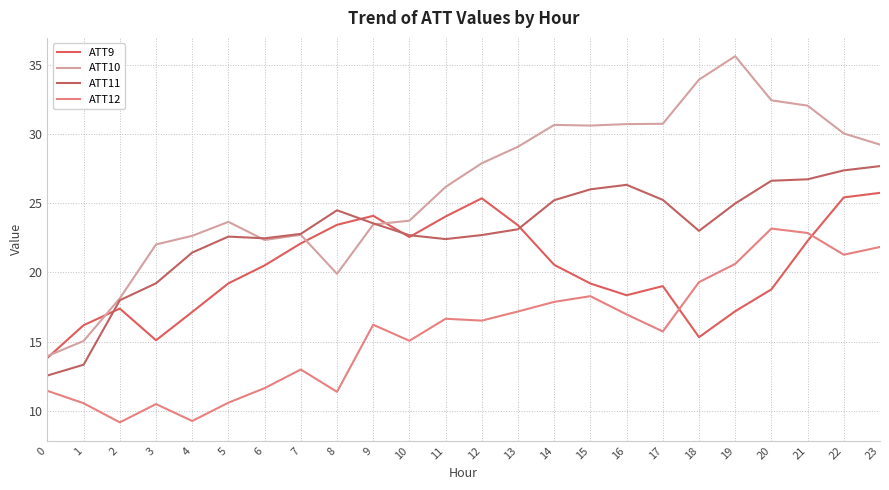

What is the difference between the maximum and minimum values in the ATT11 series?

15.1